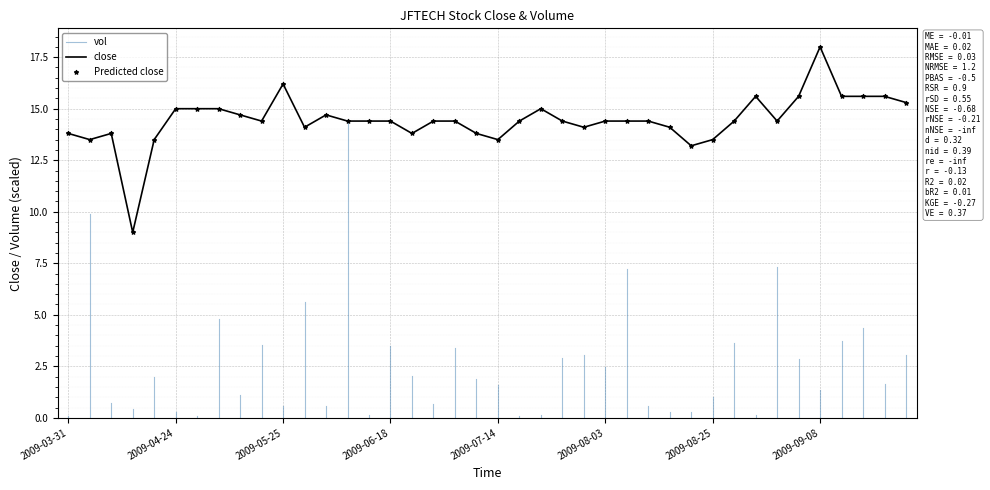

What is the change in value from 2009-05-05 to 2009-08-26?

-0.6